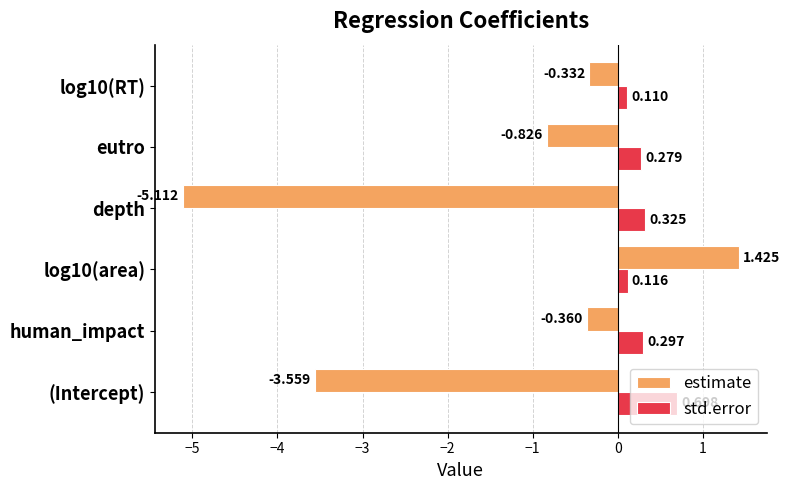

At how many categories does at least one series exceed 0?

6